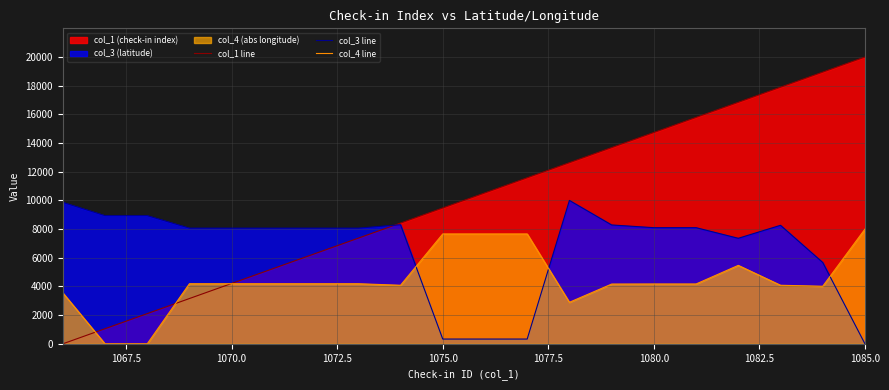

Which series has the widest spread of values?

col_1 line